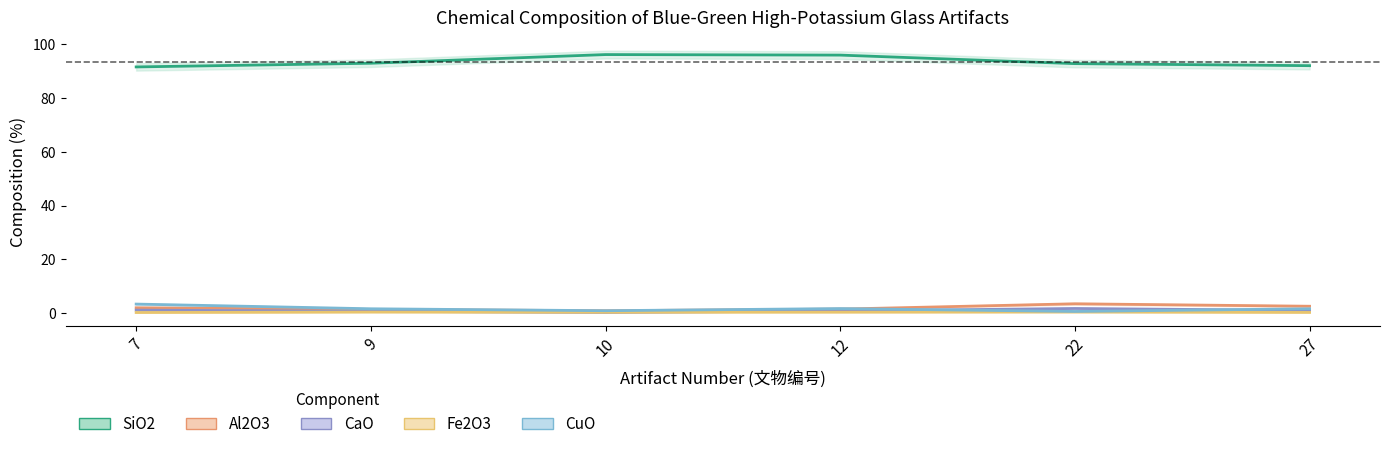

True or false: Fe2O3 and Al2O3 cross at least once.

False